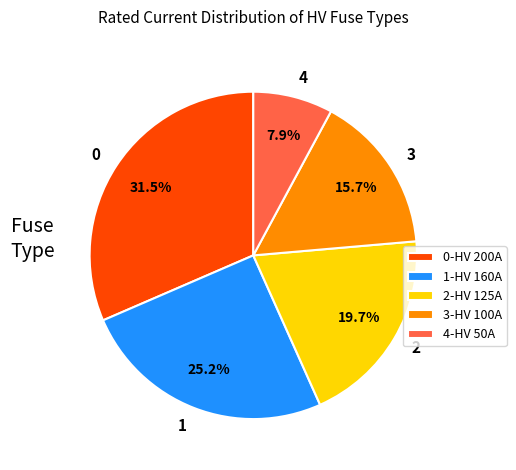

Does any single category account for the majority?

No